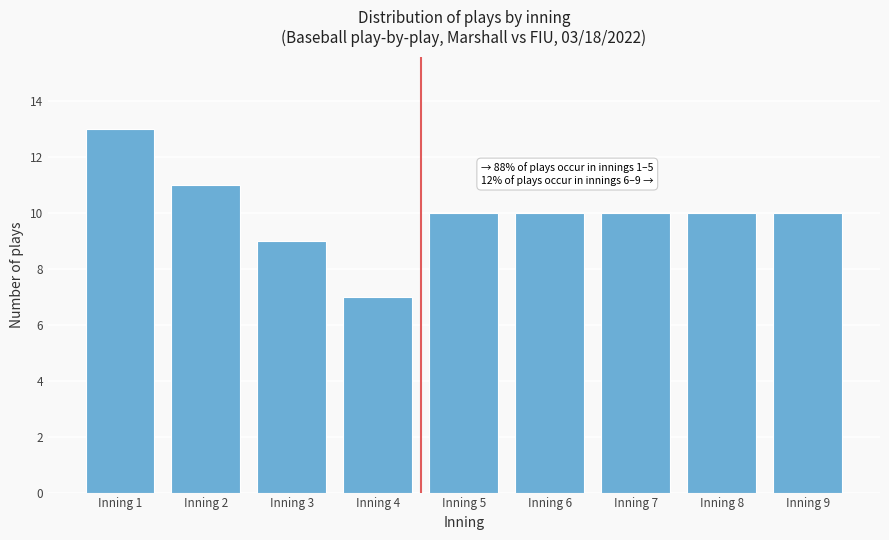

Reading left to right, extract all data points from this chart.

Inning 1=13	Inning 2=11	Inning 3=9	Inning 4=7	Inning 5=10	Inning 6=10	Inning 7=10	Inning 8=10	Inning 9=10